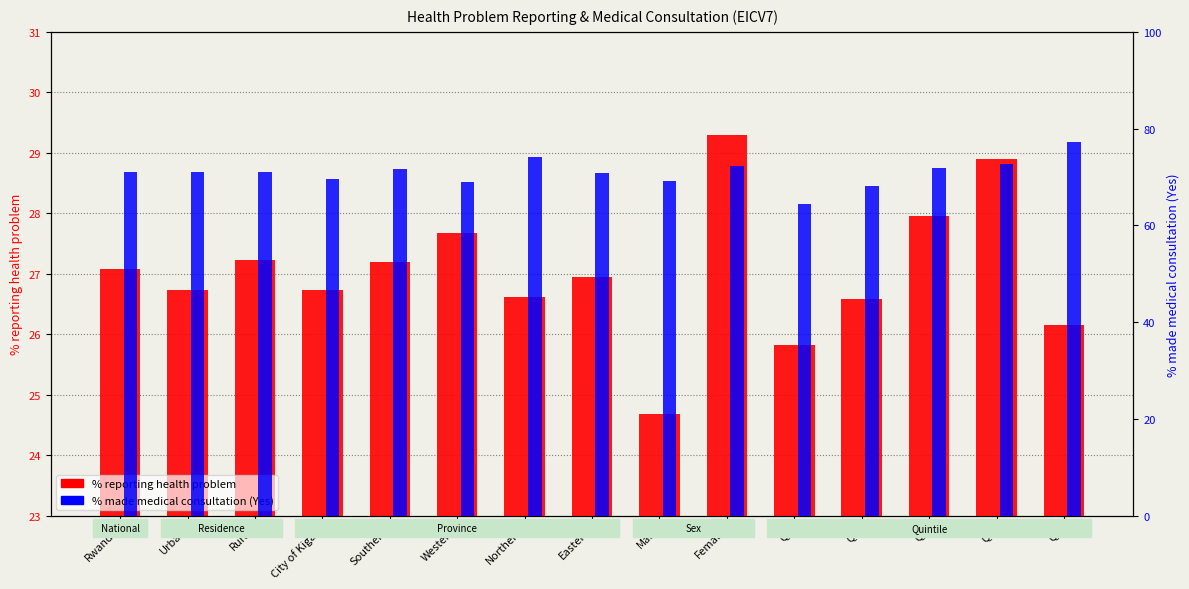

Between Male and Q1, which series saw the biggest shift?

% made medical consultation (Yes)